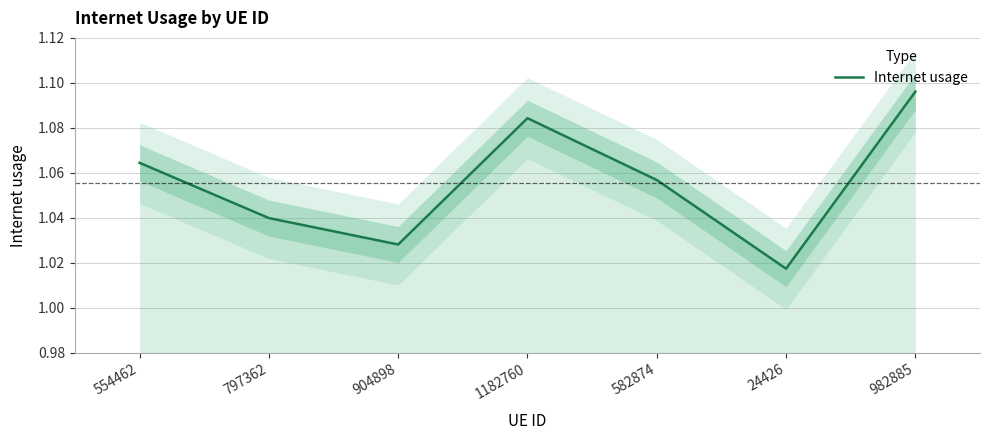

True or false: the data shows 1.9 at 982885.

False